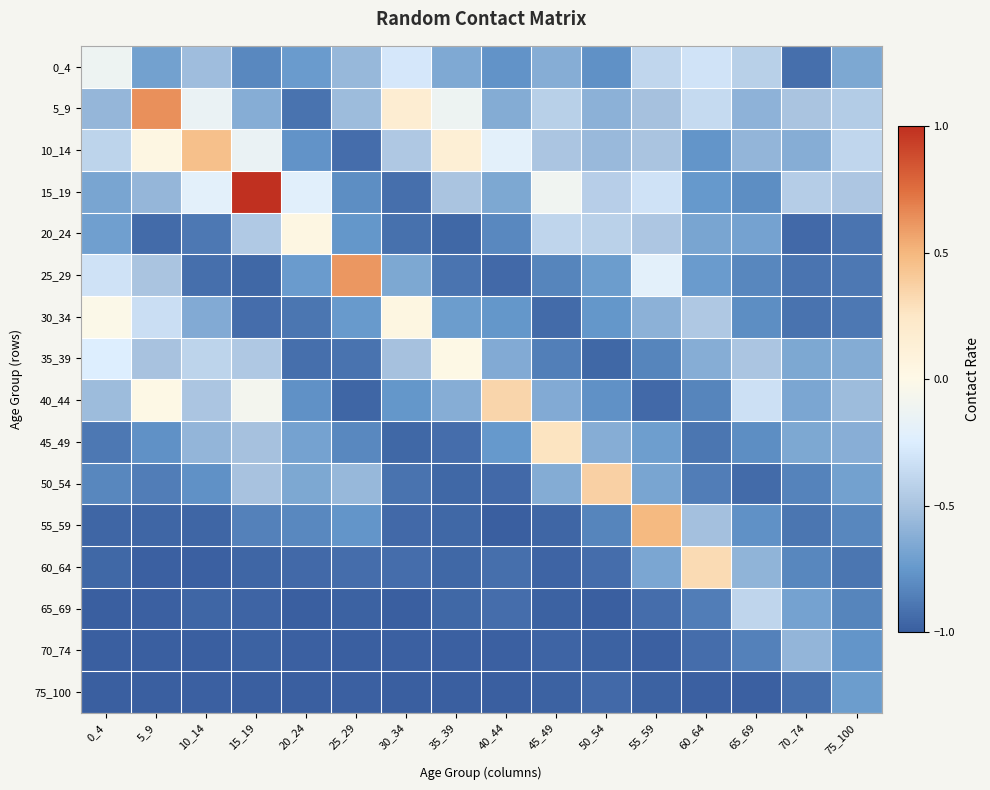

List the series in order of their peak value, lowest first.

75_100, 70_74, 65_69, 0_4, 35_39, 20_24, 30_34, 45_49, 60_64, 40_44, 50_54, 10_14, 55_59, 25_29, 5_9, 15_19